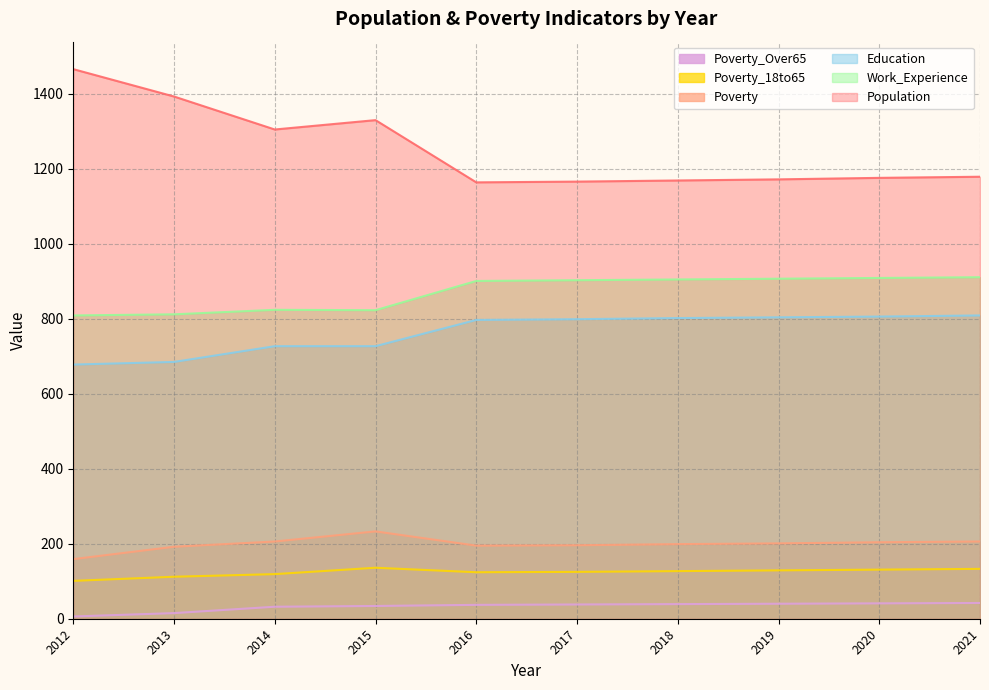

Which category has the lowest value across all series?

2012